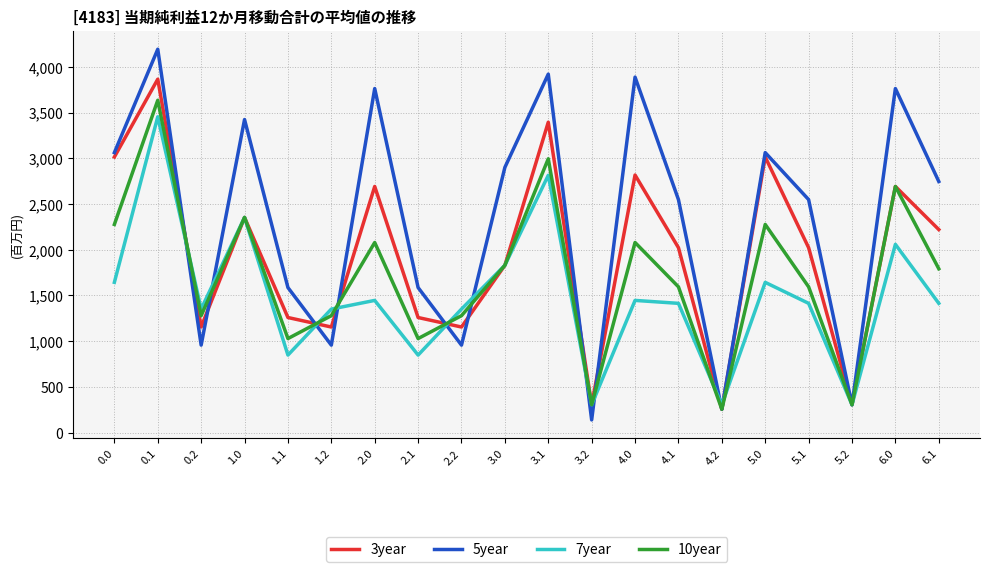

Which series changed the most between 5.0 and 5.1?

3year